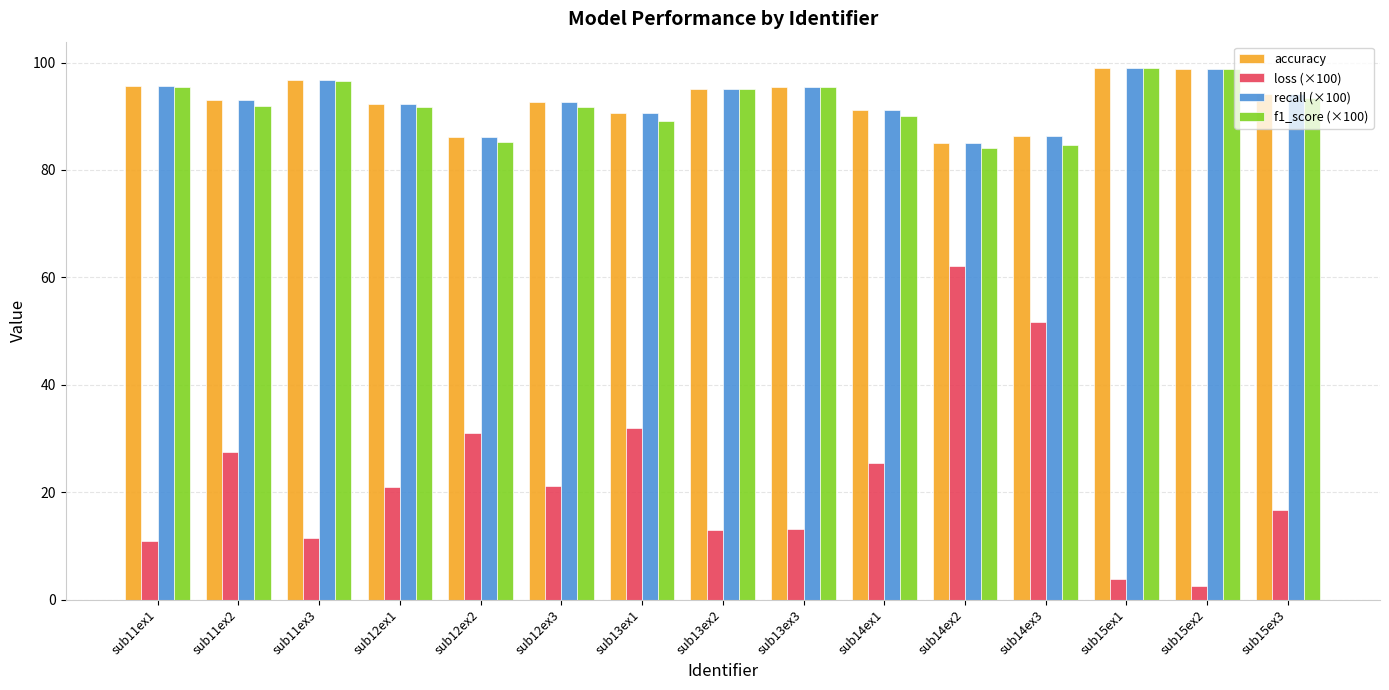

Is it true that recall (×100) equals 159.5 at sub15ex1?

False